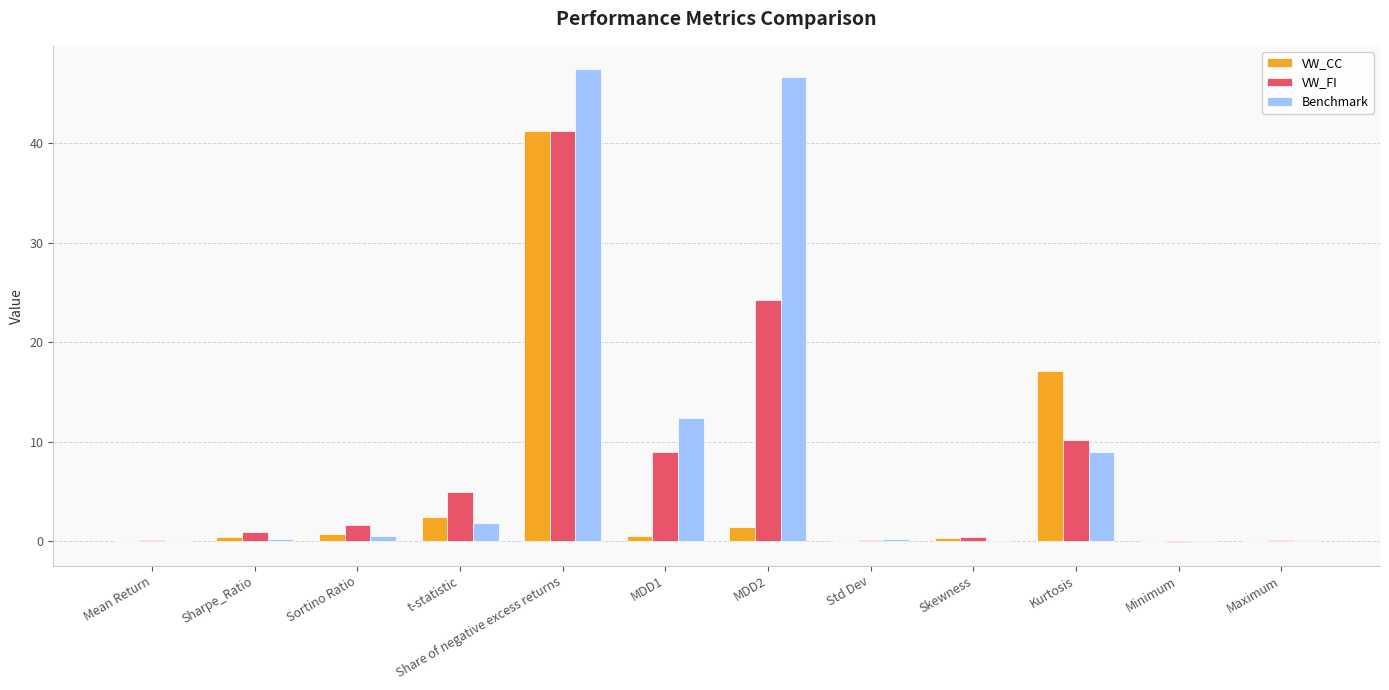

Which series changed the most between Std Dev and Kurtosis?

VW_CC